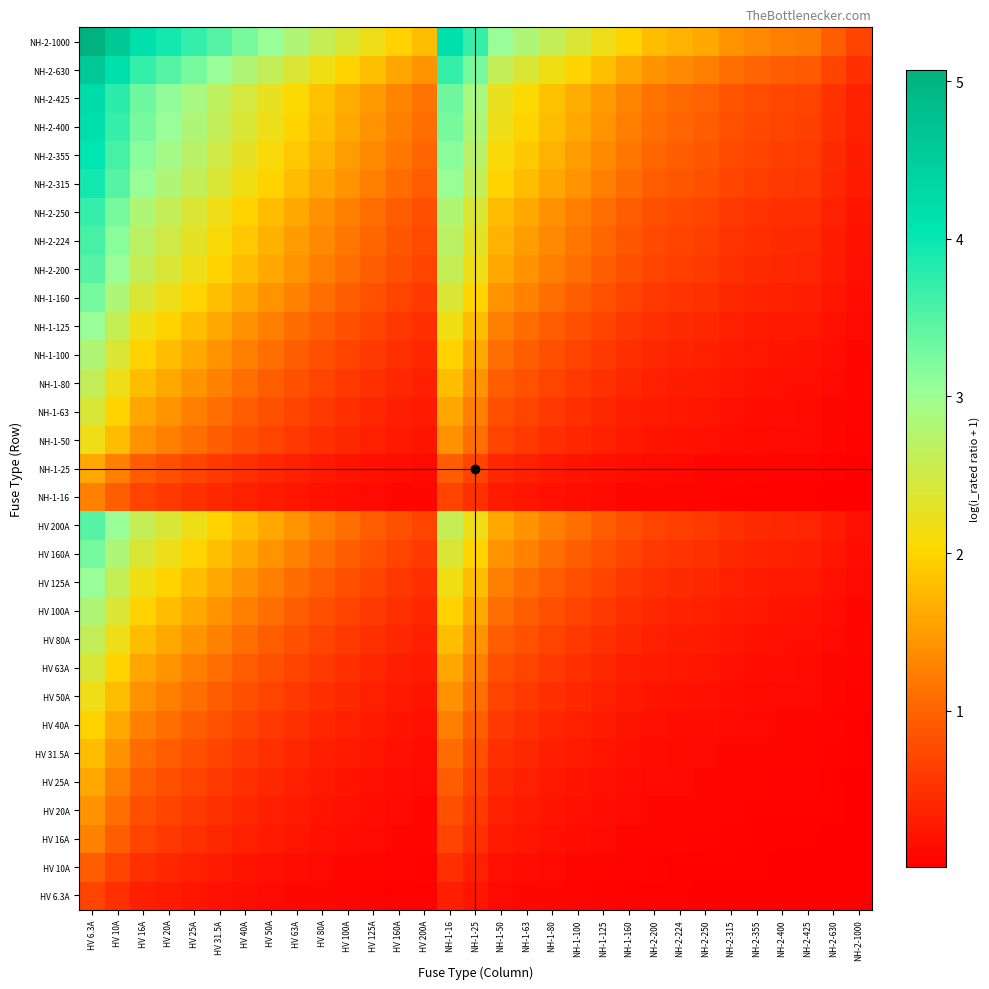

Reading right to left, transcribe all the data shown in this chart.

HV 6.3A: NH-2-1000=0.0	NH-2-630=0.0	NH-2-425=0.0	NH-2-400=0.0	NH-2-355=0.0	NH-2-315=0.0	NH-2-250=0.0	NH-2-224=0.0	NH-2-200=0.0	NH-1-160=0.0	NH-1-125=0.0	NH-1-100=0.1	NH-1-80=0.1	NH-1-63=0.1	NH-1-50=0.1	NH-1-25=0.2	NH-1-16=0.3	HV 200A=0.0	HV 160A=0.0	HV 125A=0.0	HV 100A=0.1	HV 80A=0.1	HV 63A=0.1	HV 50A=0.1	HV 40A=0.1	HV 31.5A=0.2	HV 25A=0.2	HV 20A=0.3	HV 16A=0.3	HV 10A=0.5	HV 6.3A=0.7
HV 10A: NH-2-1000=0.0	NH-2-630=0.0	NH-2-425=0.0	NH-2-400=0.0	NH-2-355=0.0	NH-2-315=0.0	NH-2-250=0.0	NH-2-224=0.0	NH-2-200=0.0	NH-1-160=0.1	NH-1-125=0.1	NH-1-100=0.1	NH-1-80=0.1	NH-1-63=0.1	NH-1-50=0.2	NH-1-25=0.3	NH-1-16=0.5	HV 200A=0.0	HV 160A=0.1	HV 125A=0.1	HV 100A=0.1	HV 80A=0.1	HV 63A=0.1	HV 50A=0.2	HV 40A=0.2	HV 31.5A=0.3	HV 25A=0.3	HV 20A=0.4	HV 16A=0.5	HV 10A=0.7	HV 6.3A=1.0
HV 16A: NH-2-1000=0.0	NH-2-630=0.0	NH-2-425=0.0	NH-2-400=0.0	NH-2-355=0.0	NH-2-315=0.0	NH-2-250=0.1	NH-2-224=0.1	NH-2-200=0.1	NH-1-160=0.1	NH-1-125=0.1	NH-1-100=0.1	NH-1-80=0.2	NH-1-63=0.2	NH-1-50=0.3	NH-1-25=0.5	NH-1-16=0.7	HV 200A=0.1	HV 160A=0.1	HV 125A=0.1	HV 100A=0.1	HV 80A=0.2	HV 63A=0.2	HV 50A=0.3	HV 40A=0.3	HV 31.5A=0.4	HV 25A=0.5	HV 20A=0.6	HV 16A=0.7	HV 10A=1.0	HV 6.3A=1.3
HV 20A: NH-2-1000=0.0	NH-2-630=0.0	NH-2-425=0.0	NH-2-400=0.0	NH-2-355=0.1	NH-2-315=0.1	NH-2-250=0.1	NH-2-224=0.1	NH-2-200=0.1	NH-1-160=0.1	NH-1-125=0.1	NH-1-100=0.2	NH-1-80=0.2	NH-1-63=0.3	NH-1-50=0.3	NH-1-25=0.6	NH-1-16=0.8	HV 200A=0.1	HV 160A=0.1	HV 125A=0.1	HV 100A=0.2	HV 80A=0.2	HV 63A=0.3	HV 50A=0.3	HV 40A=0.4	HV 31.5A=0.5	HV 25A=0.6	HV 20A=0.7	HV 16A=0.8	HV 10A=1.1	HV 6.3A=1.4
HV 25A: NH-2-1000=0.0	NH-2-630=0.0	NH-2-425=0.1	NH-2-400=0.1	NH-2-355=0.1	NH-2-315=0.1	NH-2-250=0.1	NH-2-224=0.1	NH-2-200=0.1	NH-1-160=0.1	NH-1-125=0.2	NH-1-100=0.2	NH-1-80=0.3	NH-1-63=0.3	NH-1-50=0.4	NH-1-25=0.7	NH-1-16=0.9	HV 200A=0.1	HV 160A=0.1	HV 125A=0.2	HV 100A=0.2	HV 80A=0.3	HV 63A=0.3	HV 50A=0.4	HV 40A=0.5	HV 31.5A=0.6	HV 25A=0.7	HV 20A=0.8	HV 16A=0.9	HV 10A=1.3	HV 6.3A=1.6
HV 31.5A: NH-2-1000=0.0	NH-2-630=0.0	NH-2-425=0.1	NH-2-400=0.1	NH-2-355=0.1	NH-2-315=0.1	NH-2-250=0.1	NH-2-224=0.1	NH-2-200=0.1	NH-1-160=0.2	NH-1-125=0.2	NH-1-100=0.3	NH-1-80=0.3	NH-1-63=0.4	NH-1-50=0.5	NH-1-25=0.8	NH-1-16=1.1	HV 200A=0.1	HV 160A=0.2	HV 125A=0.2	HV 100A=0.3	HV 80A=0.3	HV 63A=0.4	HV 50A=0.5	HV 40A=0.6	HV 31.5A=0.7	HV 25A=0.8	HV 20A=0.9	HV 16A=1.1	HV 10A=1.4	HV 6.3A=1.8
HV 40A: NH-2-1000=0.0	NH-2-630=0.1	NH-2-425=0.1	NH-2-400=0.1	NH-2-355=0.1	NH-2-315=0.1	NH-2-250=0.1	NH-2-224=0.2	NH-2-200=0.2	NH-1-160=0.2	NH-1-125=0.3	NH-1-100=0.3	NH-1-80=0.4	NH-1-63=0.5	NH-1-50=0.6	NH-1-25=1.0	NH-1-16=1.3	HV 200A=0.2	HV 160A=0.2	HV 125A=0.3	HV 100A=0.3	HV 80A=0.4	HV 63A=0.5	HV 50A=0.6	HV 40A=0.7	HV 31.5A=0.8	HV 25A=1.0	HV 20A=1.1	HV 16A=1.3	HV 10A=1.6	HV 6.3A=2.0
HV 50A: NH-2-1000=0.0	NH-2-630=0.1	NH-2-425=0.1	NH-2-400=0.1	NH-2-355=0.1	NH-2-315=0.1	NH-2-250=0.2	NH-2-224=0.2	NH-2-200=0.2	NH-1-160=0.3	NH-1-125=0.3	NH-1-100=0.4	NH-1-80=0.5	NH-1-63=0.6	NH-1-50=0.7	NH-1-25=1.1	NH-1-16=1.4	HV 200A=0.2	HV 160A=0.3	HV 125A=0.3	HV 100A=0.4	HV 80A=0.5	HV 63A=0.6	HV 50A=0.7	HV 40A=0.8	HV 31.5A=1.0	HV 25A=1.1	HV 20A=1.3	HV 16A=1.4	HV 10A=1.8	HV 6.3A=2.2
HV 63A: NH-2-1000=0.1	NH-2-630=0.1	NH-2-425=0.1	NH-2-400=0.1	NH-2-355=0.2	NH-2-315=0.2	NH-2-250=0.2	NH-2-224=0.2	NH-2-200=0.3	NH-1-160=0.3	NH-1-125=0.4	NH-1-100=0.5	NH-1-80=0.6	NH-1-63=0.7	NH-1-50=0.8	NH-1-25=1.3	NH-1-16=1.6	HV 200A=0.3	HV 160A=0.3	HV 125A=0.4	HV 100A=0.5	HV 80A=0.6	HV 63A=0.7	HV 50A=0.8	HV 40A=0.9	HV 31.5A=1.1	HV 25A=1.3	HV 20A=1.4	HV 16A=1.6	HV 10A=2.0	HV 6.3A=2.4
HV 80A: NH-2-1000=0.1	NH-2-630=0.1	NH-2-425=0.2	NH-2-400=0.2	NH-2-355=0.2	NH-2-315=0.2	NH-2-250=0.3	NH-2-224=0.3	NH-2-200=0.3	NH-1-160=0.4	NH-1-125=0.5	NH-1-100=0.6	NH-1-80=0.7	NH-1-63=0.8	NH-1-50=1.0	NH-1-25=1.4	NH-1-16=1.8	HV 200A=0.3	HV 160A=0.4	HV 125A=0.5	HV 100A=0.6	HV 80A=0.7	HV 63A=0.8	HV 50A=1.0	HV 40A=1.1	HV 31.5A=1.3	HV 25A=1.4	HV 20A=1.6	HV 16A=1.8	HV 10A=2.2	HV 6.3A=2.6
HV 100A: NH-2-1000=0.1	NH-2-630=0.1	NH-2-425=0.2	NH-2-400=0.2	NH-2-355=0.2	NH-2-315=0.3	NH-2-250=0.3	NH-2-224=0.4	NH-2-200=0.4	NH-1-160=0.5	NH-1-125=0.6	NH-1-100=0.7	NH-1-80=0.8	NH-1-63=1.0	NH-1-50=1.1	NH-1-25=1.6	NH-1-16=2.0	HV 200A=0.4	HV 160A=0.5	HV 125A=0.6	HV 100A=0.7	HV 80A=0.8	HV 63A=1.0	HV 50A=1.1	HV 40A=1.3	HV 31.5A=1.4	HV 25A=1.6	HV 20A=1.8	HV 16A=2.0	HV 10A=2.4	HV 6.3A=2.8
HV 125A: NH-2-1000=0.1	NH-2-630=0.2	NH-2-425=0.3	NH-2-400=0.3	NH-2-355=0.3	NH-2-315=0.3	NH-2-250=0.4	NH-2-224=0.4	NH-2-200=0.5	NH-1-160=0.6	NH-1-125=0.7	NH-1-100=0.8	NH-1-80=0.9	NH-1-63=1.1	NH-1-50=1.3	NH-1-25=1.8	NH-1-16=2.2	HV 200A=0.5	HV 160A=0.6	HV 125A=0.7	HV 100A=0.8	HV 80A=0.9	HV 63A=1.1	HV 50A=1.3	HV 40A=1.4	HV 31.5A=1.6	HV 25A=1.8	HV 20A=2.0	HV 16A=2.2	HV 10A=2.6	HV 6.3A=3.0
HV 160A: NH-2-1000=0.1	NH-2-630=0.2	NH-2-425=0.3	NH-2-400=0.3	NH-2-355=0.4	NH-2-315=0.4	NH-2-250=0.5	NH-2-224=0.5	NH-2-200=0.6	NH-1-160=0.7	NH-1-125=0.8	NH-1-100=1.0	NH-1-80=1.1	NH-1-63=1.3	NH-1-50=1.4	NH-1-25=2.0	NH-1-16=2.4	HV 200A=0.6	HV 160A=0.7	HV 125A=0.8	HV 100A=1.0	HV 80A=1.1	HV 63A=1.3	HV 50A=1.4	HV 40A=1.6	HV 31.5A=1.8	HV 25A=2.0	HV 20A=2.2	HV 16A=2.4	HV 10A=2.8	HV 6.3A=3.3
HV 200A: NH-2-1000=0.2	NH-2-630=0.3	NH-2-425=0.4	NH-2-400=0.4	NH-2-355=0.4	NH-2-315=0.5	NH-2-250=0.6	NH-2-224=0.6	NH-2-200=0.7	NH-1-160=0.8	NH-1-125=1.0	NH-1-100=1.1	NH-1-80=1.3	NH-1-63=1.4	NH-1-50=1.6	NH-1-25=2.2	NH-1-16=2.6	HV 200A=0.7	HV 160A=0.8	HV 125A=1.0	HV 100A=1.1	HV 80A=1.3	HV 63A=1.4	HV 50A=1.6	HV 40A=1.8	HV 31.5A=2.0	HV 25A=2.2	HV 20A=2.4	HV 16A=2.6	HV 10A=3.0	HV 6.3A=3.5
NH-1-16: NH-2-1000=0.0	NH-2-630=0.0	NH-2-425=0.0	NH-2-400=0.0	NH-2-355=0.0	NH-2-315=0.0	NH-2-250=0.1	NH-2-224=0.1	NH-2-200=0.1	NH-1-160=0.1	NH-1-125=0.1	NH-1-100=0.1	NH-1-80=0.2	NH-1-63=0.2	NH-1-50=0.3	NH-1-25=0.5	NH-1-16=0.7	HV 200A=0.1	HV 160A=0.1	HV 125A=0.1	HV 100A=0.1	HV 80A=0.2	HV 63A=0.2	HV 50A=0.3	HV 40A=0.3	HV 31.5A=0.4	HV 25A=0.5	HV 20A=0.6	HV 16A=0.7	HV 10A=1.0	HV 6.3A=1.3
NH-1-25: NH-2-1000=0.0	NH-2-630=0.0	NH-2-425=0.1	NH-2-400=0.1	NH-2-355=0.1	NH-2-315=0.1	NH-2-250=0.1	NH-2-224=0.1	NH-2-200=0.1	NH-1-160=0.1	NH-1-125=0.2	NH-1-100=0.2	NH-1-80=0.3	NH-1-63=0.3	NH-1-50=0.4	NH-1-25=0.7	NH-1-16=0.9	HV 200A=0.1	HV 160A=0.1	HV 125A=0.2	HV 100A=0.2	HV 80A=0.3	HV 63A=0.3	HV 50A=0.4	HV 40A=0.5	HV 31.5A=0.6	HV 25A=0.7	HV 20A=0.8	HV 16A=0.9	HV 10A=1.3	HV 6.3A=1.6
NH-1-50: NH-2-1000=0.0	NH-2-630=0.1	NH-2-425=0.1	NH-2-400=0.1	NH-2-355=0.1	NH-2-315=0.1	NH-2-250=0.2	NH-2-224=0.2	NH-2-200=0.2	NH-1-160=0.3	NH-1-125=0.3	NH-1-100=0.4	NH-1-80=0.5	NH-1-63=0.6	NH-1-50=0.7	NH-1-25=1.1	NH-1-16=1.4	HV 200A=0.2	HV 160A=0.3	HV 125A=0.3	HV 100A=0.4	HV 80A=0.5	HV 63A=0.6	HV 50A=0.7	HV 40A=0.8	HV 31.5A=1.0	HV 25A=1.1	HV 20A=1.3	HV 16A=1.4	HV 10A=1.8	HV 6.3A=2.2
NH-1-63: NH-2-1000=0.1	NH-2-630=0.1	NH-2-425=0.1	NH-2-400=0.1	NH-2-355=0.2	NH-2-315=0.2	NH-2-250=0.2	NH-2-224=0.2	NH-2-200=0.3	NH-1-160=0.3	NH-1-125=0.4	NH-1-100=0.5	NH-1-80=0.6	NH-1-63=0.7	NH-1-50=0.8	NH-1-25=1.3	NH-1-16=1.6	HV 200A=0.3	HV 160A=0.3	HV 125A=0.4	HV 100A=0.5	HV 80A=0.6	HV 63A=0.7	HV 50A=0.8	HV 40A=0.9	HV 31.5A=1.1	HV 25A=1.3	HV 20A=1.4	HV 16A=1.6	HV 10A=2.0	HV 6.3A=2.4
NH-1-80: NH-2-1000=0.1	NH-2-630=0.1	NH-2-425=0.2	NH-2-400=0.2	NH-2-355=0.2	NH-2-315=0.2	NH-2-250=0.3	NH-2-224=0.3	NH-2-200=0.3	NH-1-160=0.4	NH-1-125=0.5	NH-1-100=0.6	NH-1-80=0.7	NH-1-63=0.8	NH-1-50=1.0	NH-1-25=1.4	NH-1-16=1.8	HV 200A=0.3	HV 160A=0.4	HV 125A=0.5	HV 100A=0.6	HV 80A=0.7	HV 63A=0.8	HV 50A=1.0	HV 40A=1.1	HV 31.5A=1.3	HV 25A=1.4	HV 20A=1.6	HV 16A=1.8	HV 10A=2.2	HV 6.3A=2.6
NH-1-100: NH-2-1000=0.1	NH-2-630=0.1	NH-2-425=0.2	NH-2-400=0.2	NH-2-355=0.2	NH-2-315=0.3	NH-2-250=0.3	NH-2-224=0.4	NH-2-200=0.4	NH-1-160=0.5	NH-1-125=0.6	NH-1-100=0.7	NH-1-80=0.8	NH-1-63=1.0	NH-1-50=1.1	NH-1-25=1.6	NH-1-16=2.0	HV 200A=0.4	HV 160A=0.5	HV 125A=0.6	HV 100A=0.7	HV 80A=0.8	HV 63A=1.0	HV 50A=1.1	HV 40A=1.3	HV 31.5A=1.4	HV 25A=1.6	HV 20A=1.8	HV 16A=2.0	HV 10A=2.4	HV 6.3A=2.8
NH-1-125: NH-2-1000=0.1	NH-2-630=0.2	NH-2-425=0.3	NH-2-400=0.3	NH-2-355=0.3	NH-2-315=0.3	NH-2-250=0.4	NH-2-224=0.4	NH-2-200=0.5	NH-1-160=0.6	NH-1-125=0.7	NH-1-100=0.8	NH-1-80=0.9	NH-1-63=1.1	NH-1-50=1.3	NH-1-25=1.8	NH-1-16=2.2	HV 200A=0.5	HV 160A=0.6	HV 125A=0.7	HV 100A=0.8	HV 80A=0.9	HV 63A=1.1	HV 50A=1.3	HV 40A=1.4	HV 31.5A=1.6	HV 25A=1.8	HV 20A=2.0	HV 16A=2.2	HV 10A=2.6	HV 6.3A=3.0
NH-1-160: NH-2-1000=0.1	NH-2-630=0.2	NH-2-425=0.3	NH-2-400=0.3	NH-2-355=0.4	NH-2-315=0.4	NH-2-250=0.5	NH-2-224=0.5	NH-2-200=0.6	NH-1-160=0.7	NH-1-125=0.8	NH-1-100=1.0	NH-1-80=1.1	NH-1-63=1.3	NH-1-50=1.4	NH-1-25=2.0	NH-1-16=2.4	HV 200A=0.6	HV 160A=0.7	HV 125A=0.8	HV 100A=1.0	HV 80A=1.1	HV 63A=1.3	HV 50A=1.4	HV 40A=1.6	HV 31.5A=1.8	HV 25A=2.0	HV 20A=2.2	HV 16A=2.4	HV 10A=2.8	HV 6.3A=3.3
NH-2-200: NH-2-1000=0.2	NH-2-630=0.3	NH-2-425=0.4	NH-2-400=0.4	NH-2-355=0.4	NH-2-315=0.5	NH-2-250=0.6	NH-2-224=0.6	NH-2-200=0.7	NH-1-160=0.8	NH-1-125=1.0	NH-1-100=1.1	NH-1-80=1.3	NH-1-63=1.4	NH-1-50=1.6	NH-1-25=2.2	NH-1-16=2.6	HV 200A=0.7	HV 160A=0.8	HV 125A=1.0	HV 100A=1.1	HV 80A=1.3	HV 63A=1.4	HV 50A=1.6	HV 40A=1.8	HV 31.5A=2.0	HV 25A=2.2	HV 20A=2.4	HV 16A=2.6	HV 10A=3.0	HV 6.3A=3.5
NH-2-224: NH-2-1000=0.2	NH-2-630=0.3	NH-2-425=0.4	NH-2-400=0.4	NH-2-355=0.5	NH-2-315=0.5	NH-2-250=0.6	NH-2-224=0.7	NH-2-200=0.8	NH-1-160=0.9	NH-1-125=1.0	NH-1-100=1.2	NH-1-80=1.3	NH-1-63=1.5	NH-1-50=1.7	NH-1-25=2.3	NH-1-16=2.7	HV 200A=0.8	HV 160A=0.9	HV 125A=1.0	HV 100A=1.2	HV 80A=1.3	HV 63A=1.5	HV 50A=1.7	HV 40A=1.9	HV 31.5A=2.1	HV 25A=2.3	HV 20A=2.5	HV 16A=2.7	HV 10A=3.2	HV 6.3A=3.6
NH-2-250: NH-2-1000=0.2	NH-2-630=0.3	NH-2-425=0.5	NH-2-400=0.5	NH-2-355=0.5	NH-2-315=0.6	NH-2-250=0.7	NH-2-224=0.7	NH-2-200=0.8	NH-1-160=0.9	NH-1-125=1.1	NH-1-100=1.3	NH-1-80=1.4	NH-1-63=1.6	NH-1-50=1.8	NH-1-25=2.4	NH-1-16=2.8	HV 200A=0.8	HV 160A=0.9	HV 125A=1.1	HV 100A=1.3	HV 80A=1.4	HV 63A=1.6	HV 50A=1.8	HV 40A=2.0	HV 31.5A=2.2	HV 25A=2.4	HV 20A=2.6	HV 16A=2.8	HV 10A=3.3	HV 6.3A=3.7
NH-2-315: NH-2-1000=0.3	NH-2-630=0.4	NH-2-425=0.6	NH-2-400=0.6	NH-2-355=0.6	NH-2-315=0.7	NH-2-250=0.8	NH-2-224=0.9	NH-2-200=0.9	NH-1-160=1.1	NH-1-125=1.3	NH-1-100=1.4	NH-1-80=1.6	NH-1-63=1.8	NH-1-50=2.0	NH-1-25=2.6	NH-1-16=3.0	HV 200A=0.9	HV 160A=1.1	HV 125A=1.3	HV 100A=1.4	HV 80A=1.6	HV 63A=1.8	HV 50A=2.0	HV 40A=2.2	HV 31.5A=2.4	HV 25A=2.6	HV 20A=2.8	HV 16A=3.0	HV 10A=3.5	HV 6.3A=3.9
NH-2-355: NH-2-1000=0.3	NH-2-630=0.4	NH-2-425=0.6	NH-2-400=0.6	NH-2-355=0.7	NH-2-315=0.8	NH-2-250=0.9	NH-2-224=0.9	NH-2-200=1.0	NH-1-160=1.2	NH-1-125=1.3	NH-1-100=1.5	NH-1-80=1.7	NH-1-63=1.9	NH-1-50=2.1	NH-1-25=2.7	NH-1-16=3.1	HV 200A=1.0	HV 160A=1.2	HV 125A=1.3	HV 100A=1.5	HV 80A=1.7	HV 63A=1.9	HV 50A=2.1	HV 40A=2.3	HV 31.5A=2.5	HV 25A=2.7	HV 20A=2.9	HV 16A=3.1	HV 10A=3.6	HV 6.3A=4.0
NH-2-400: NH-2-1000=0.3	NH-2-630=0.5	NH-2-425=0.7	NH-2-400=0.7	NH-2-355=0.8	NH-2-315=0.8	NH-2-250=1.0	NH-2-224=1.0	NH-2-200=1.1	NH-1-160=1.3	NH-1-125=1.4	NH-1-100=1.6	NH-1-80=1.8	NH-1-63=2.0	NH-1-50=2.2	NH-1-25=2.8	NH-1-16=3.3	HV 200A=1.1	HV 160A=1.3	HV 125A=1.4	HV 100A=1.6	HV 80A=1.8	HV 63A=2.0	HV 50A=2.2	HV 40A=2.4	HV 31.5A=2.6	HV 25A=2.8	HV 20A=3.0	HV 16A=3.3	HV 10A=3.7	HV 6.3A=4.2
NH-2-425: NH-2-1000=0.4	NH-2-630=0.5	NH-2-425=0.7	NH-2-400=0.7	NH-2-355=0.8	NH-2-315=0.9	NH-2-250=1.0	NH-2-224=1.1	NH-2-200=1.1	NH-1-160=1.3	NH-1-125=1.5	NH-1-100=1.7	NH-1-80=1.8	NH-1-63=2.0	NH-1-50=2.3	NH-1-25=2.9	NH-1-16=3.3	HV 200A=1.1	HV 160A=1.3	HV 125A=1.5	HV 100A=1.7	HV 80A=1.8	HV 63A=2.0	HV 50A=2.3	HV 40A=2.5	HV 31.5A=2.7	HV 25A=2.9	HV 20A=3.1	HV 16A=3.3	HV 10A=3.8	HV 6.3A=4.2
NH-2-630: NH-2-1000=0.5	NH-2-630=0.7	NH-2-425=0.9	NH-2-400=0.9	NH-2-355=1.0	NH-2-315=1.1	NH-2-250=1.3	NH-2-224=1.3	NH-2-200=1.4	NH-1-160=1.6	NH-1-125=1.8	NH-1-100=2.0	NH-1-80=2.2	NH-1-63=2.4	NH-1-50=2.6	NH-1-25=3.3	NH-1-16=3.7	HV 200A=1.4	HV 160A=1.6	HV 125A=1.8	HV 100A=2.0	HV 80A=2.2	HV 63A=2.4	HV 50A=2.6	HV 40A=2.8	HV 31.5A=3.0	HV 25A=3.3	HV 20A=3.5	HV 16A=3.7	HV 10A=4.2	HV 6.3A=4.6
NH-2-1000: NH-2-1000=0.7	NH-2-630=1.0	NH-2-425=1.2	NH-2-400=1.3	NH-2-355=1.3	NH-2-315=1.4	NH-2-250=1.6	NH-2-224=1.7	NH-2-200=1.8	NH-1-160=2.0	NH-1-125=2.2	NH-1-100=2.4	NH-1-80=2.6	NH-1-63=2.8	NH-1-50=3.0	NH-1-25=3.7	NH-1-16=4.2	HV 200A=1.8	HV 160A=2.0	HV 125A=2.2	HV 100A=2.4	HV 80A=2.6	HV 63A=2.8	HV 50A=3.0	HV 40A=3.3	HV 31.5A=3.5	HV 25A=3.7	HV 20A=3.9	HV 16A=4.2	HV 10A=4.6	HV 6.3A=5.1